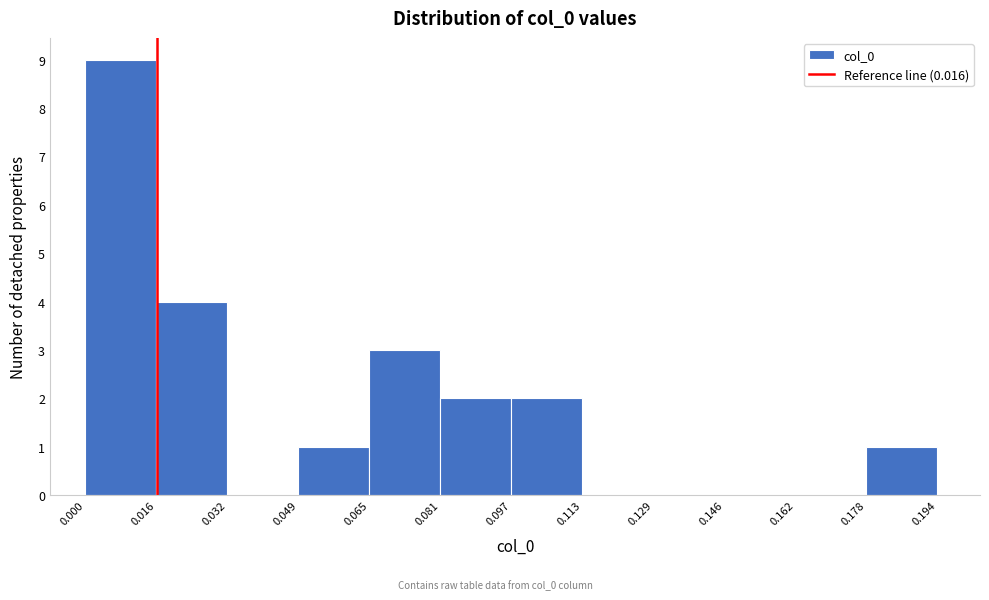

Over which range of the x-axis is the bar tallest?

0.000 to 0.016